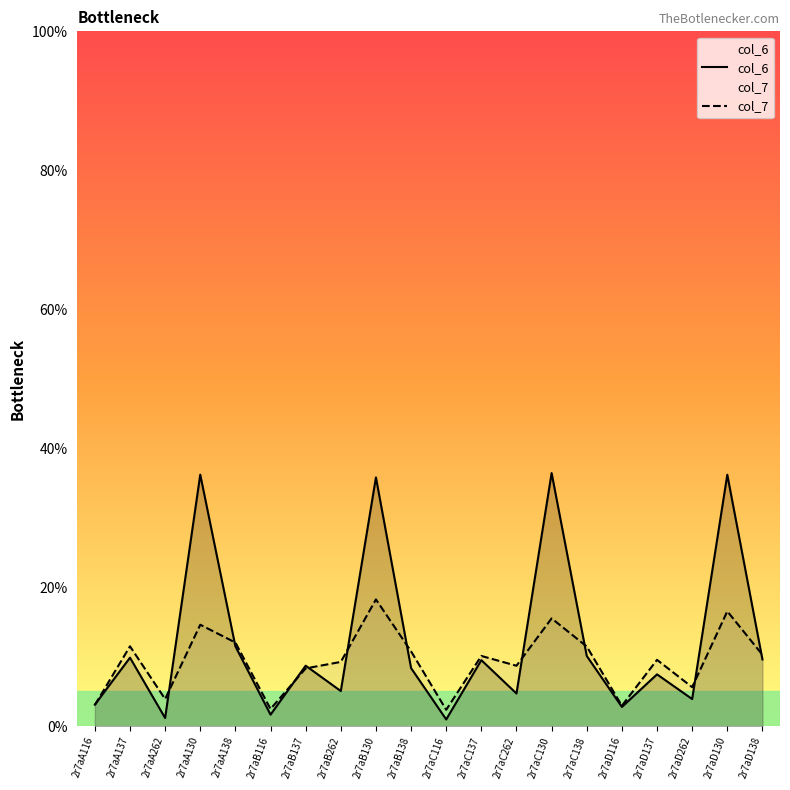

What is the greatest value displayed?

36.4